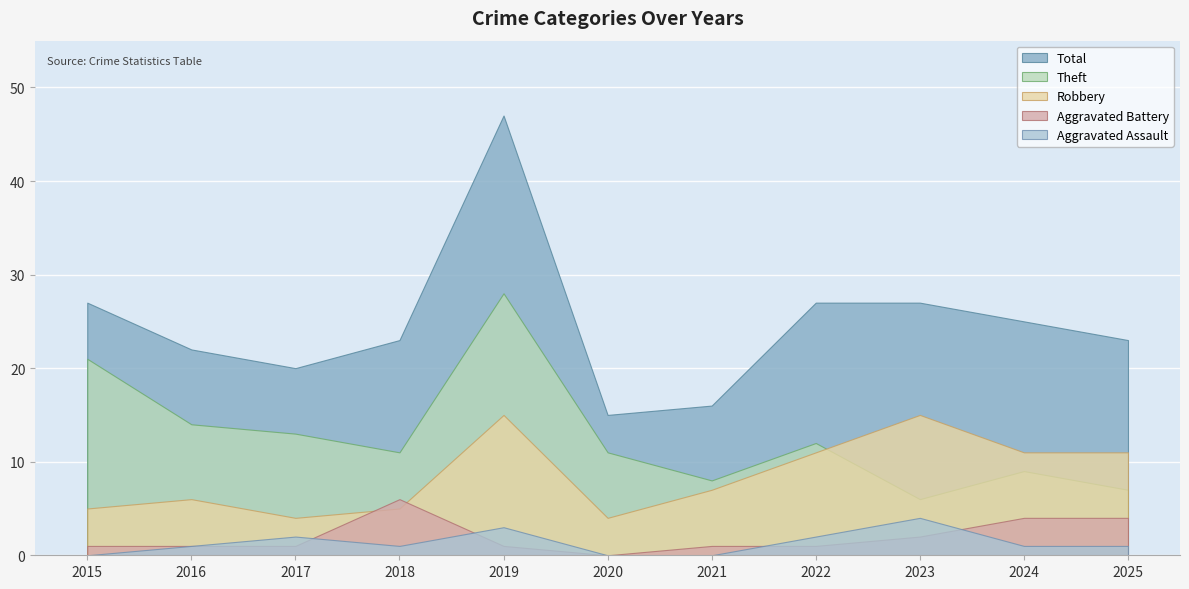

At which label does Robbery reach its peak?

2019